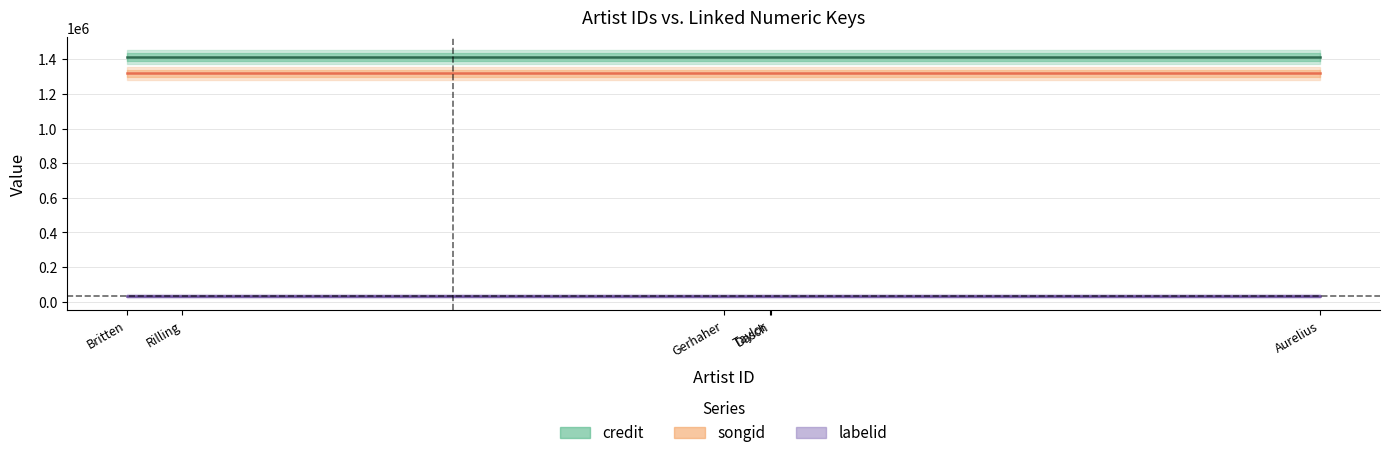

Does the chart have visible grid lines?

Yes